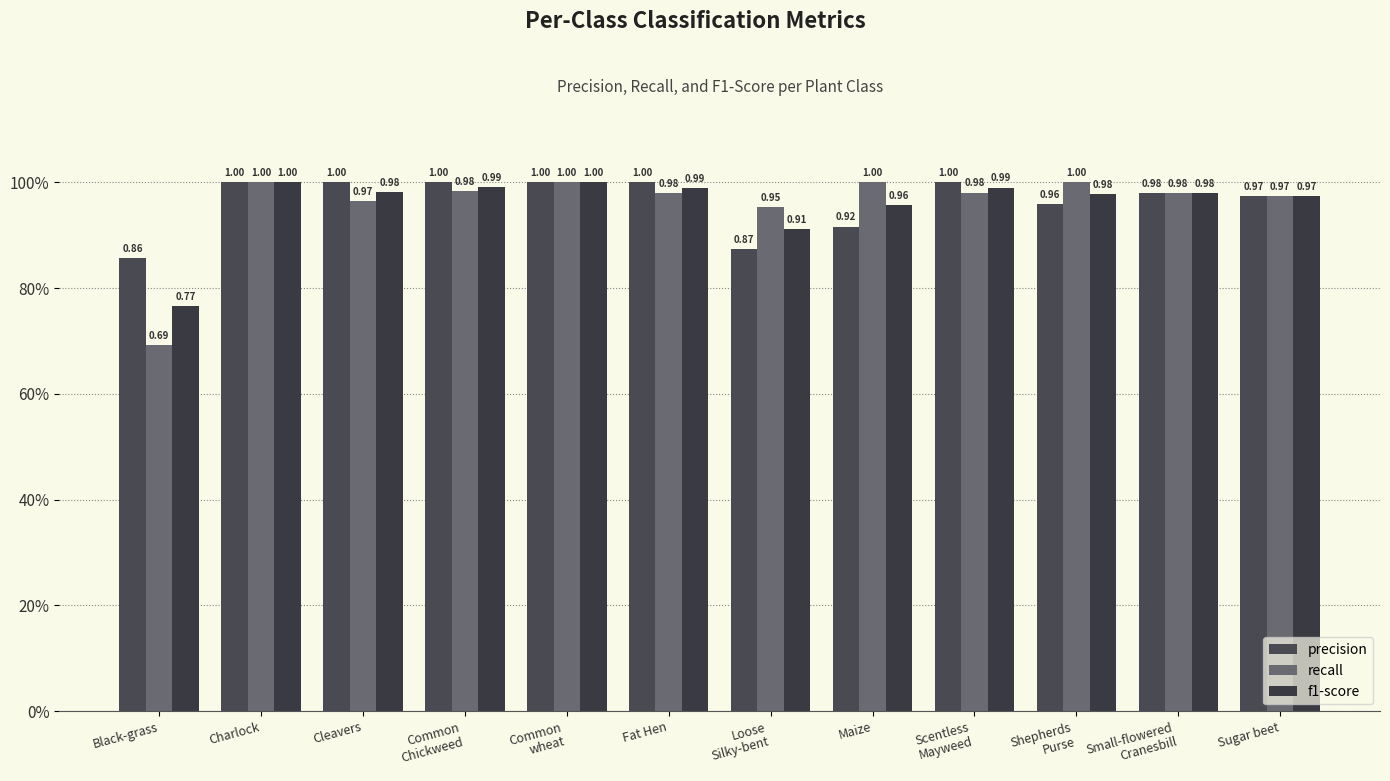

Reading left to right, transcribe all the data shown in this chart.

precision: Black-grass=0.9	Charlock=1.0	Cleavers=1.0	Common
Chickweed=1.0	Common
wheat=1.0	Fat Hen=1.0	Loose
Silky-bent=0.9	Maize=0.9	Scentless
Mayweed=1.0	Shepherds
Purse=1.0	Small-flowered
Cranesbill=1.0	Sugar beet=1.0
recall: Black-grass=0.7	Charlock=1.0	Cleavers=1.0	Common
Chickweed=1.0	Common
wheat=1.0	Fat Hen=1.0	Loose
Silky-bent=1.0	Maize=1.0	Scentless
Mayweed=1.0	Shepherds
Purse=1.0	Small-flowered
Cranesbill=1.0	Sugar beet=1.0
f1-score: Black-grass=0.8	Charlock=1.0	Cleavers=1.0	Common
Chickweed=1.0	Common
wheat=1.0	Fat Hen=1.0	Loose
Silky-bent=0.9	Maize=1.0	Scentless
Mayweed=1.0	Shepherds
Purse=1.0	Small-flowered
Cranesbill=1.0	Sugar beet=1.0